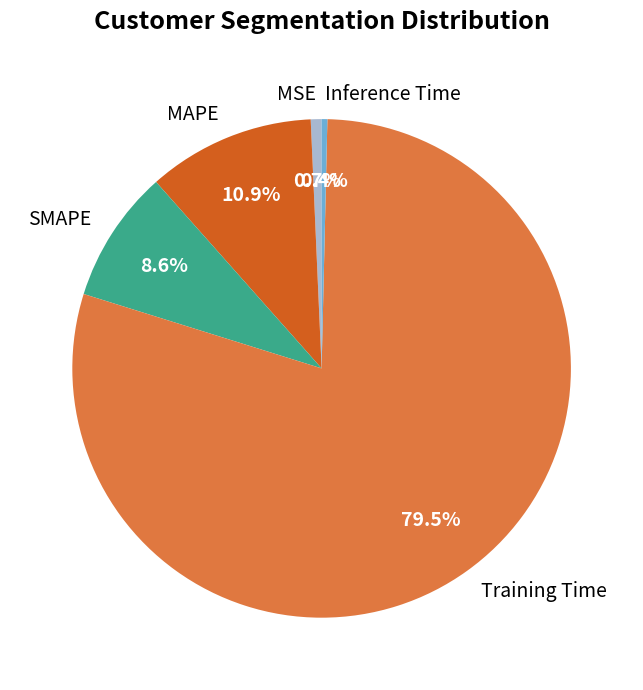

To the nearest percent, what is the difference between the largest and smallest slice percentages?

79%